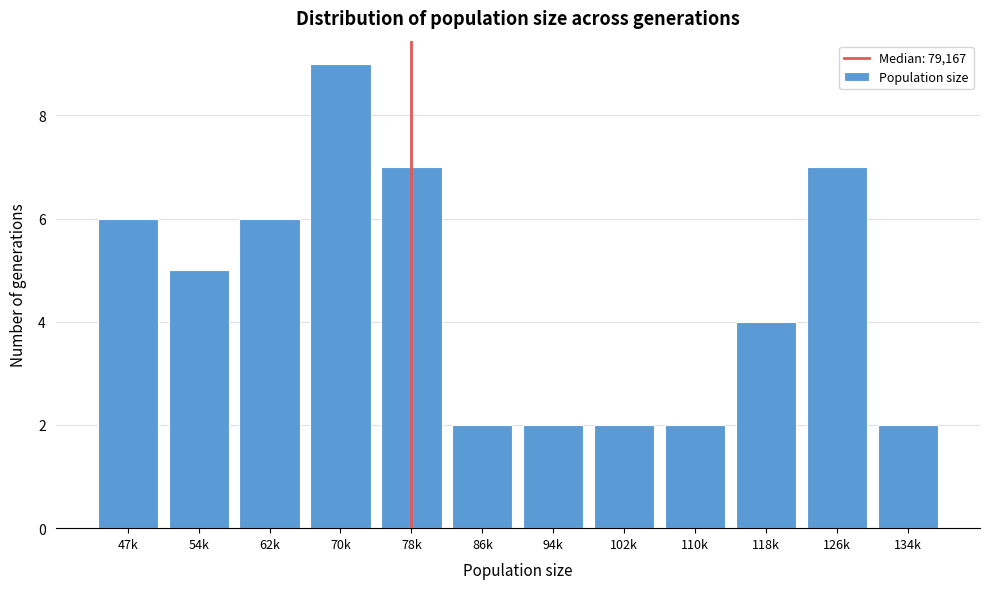

Reading left to right, extract all data points from this chart.

47k=6	54k=5	62k=6	70k=9	78k=7	86k=2	94k=2	102k=2	110k=2	118k=4	126k=7	134k=2